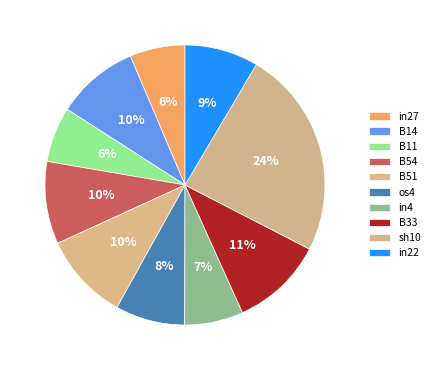

Rank the categories by value from highest to lowest.

sh10, B33, B51, B14, B54, in22, os4, in4, in27, B11